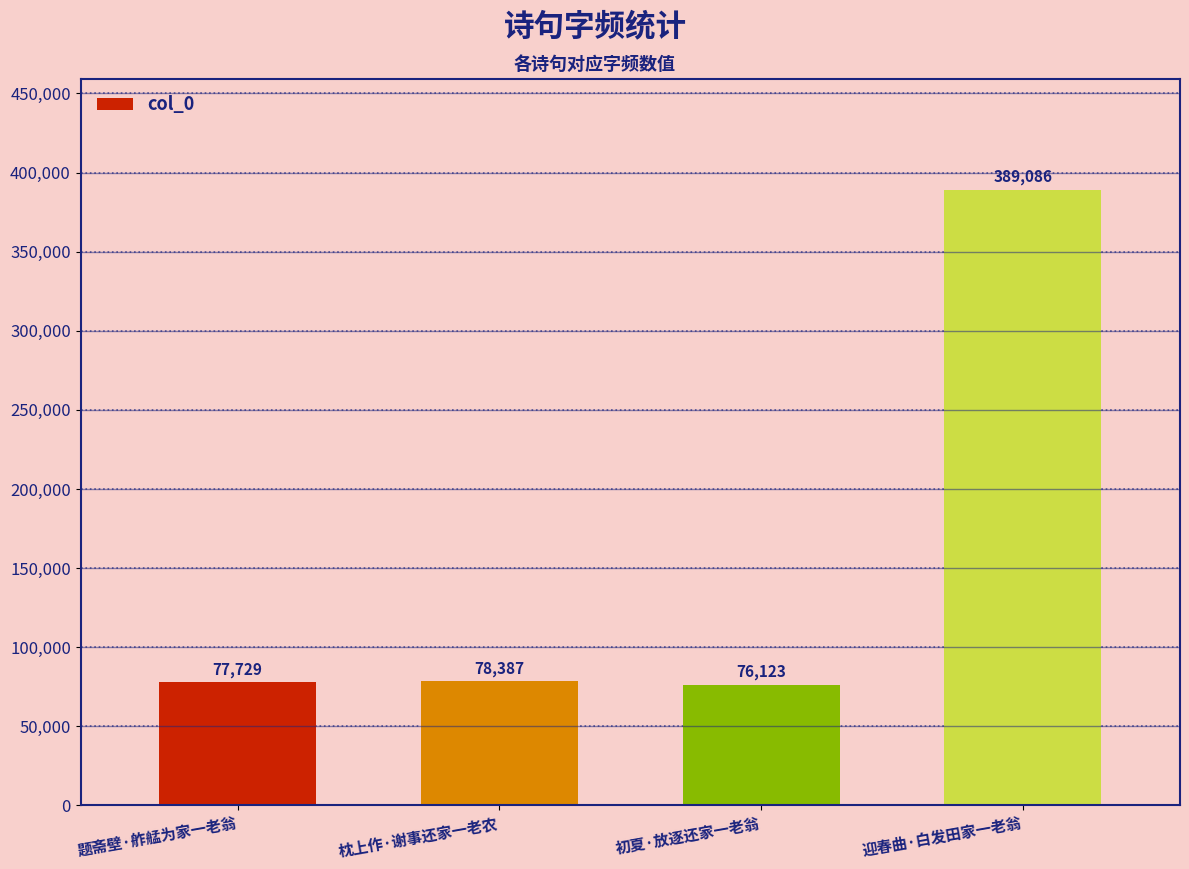

Reading right to left, extract all data points from this chart.

迎春曲·白发田家一老翁=389086	初夏·放逐还家一老翁=76123	枕上作·谢事还家一老农=78387	题斋壁·舴艋为家一老翁=77729